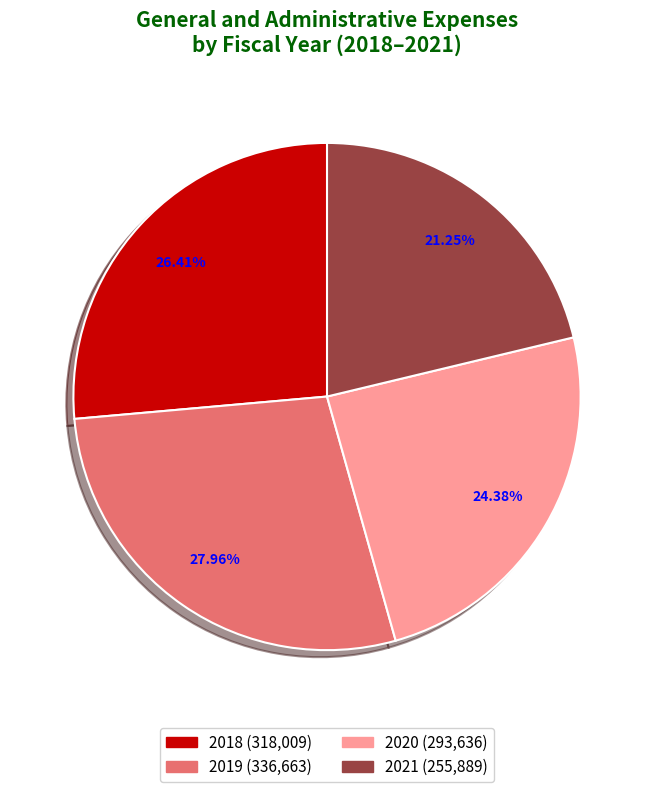

Which slice is the largest?

2019